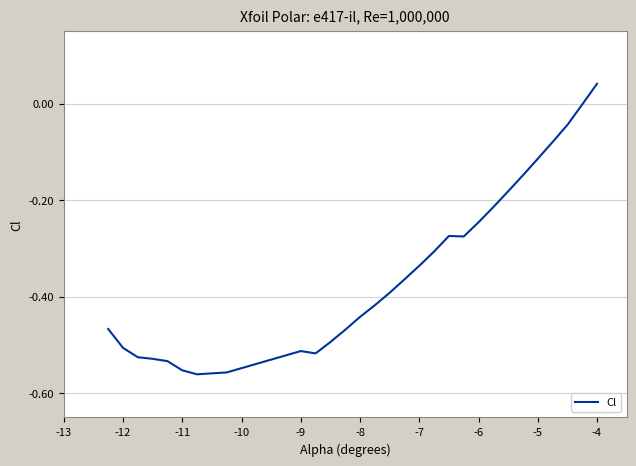

What is the difference between the maximum and minimum values?

0.6